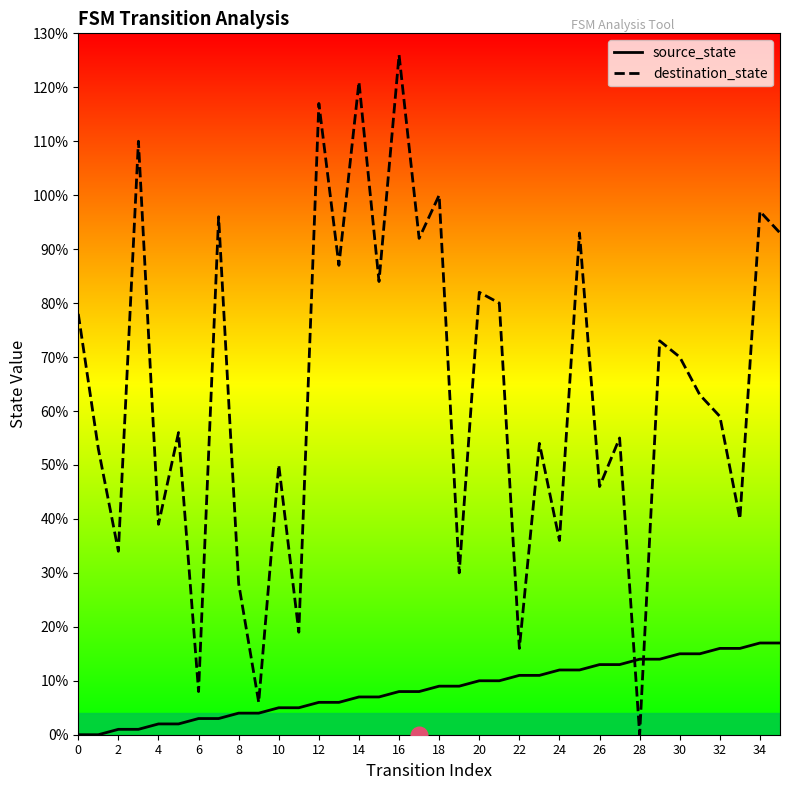

Between 28 and 34, which series saw the biggest shift?

destination_state